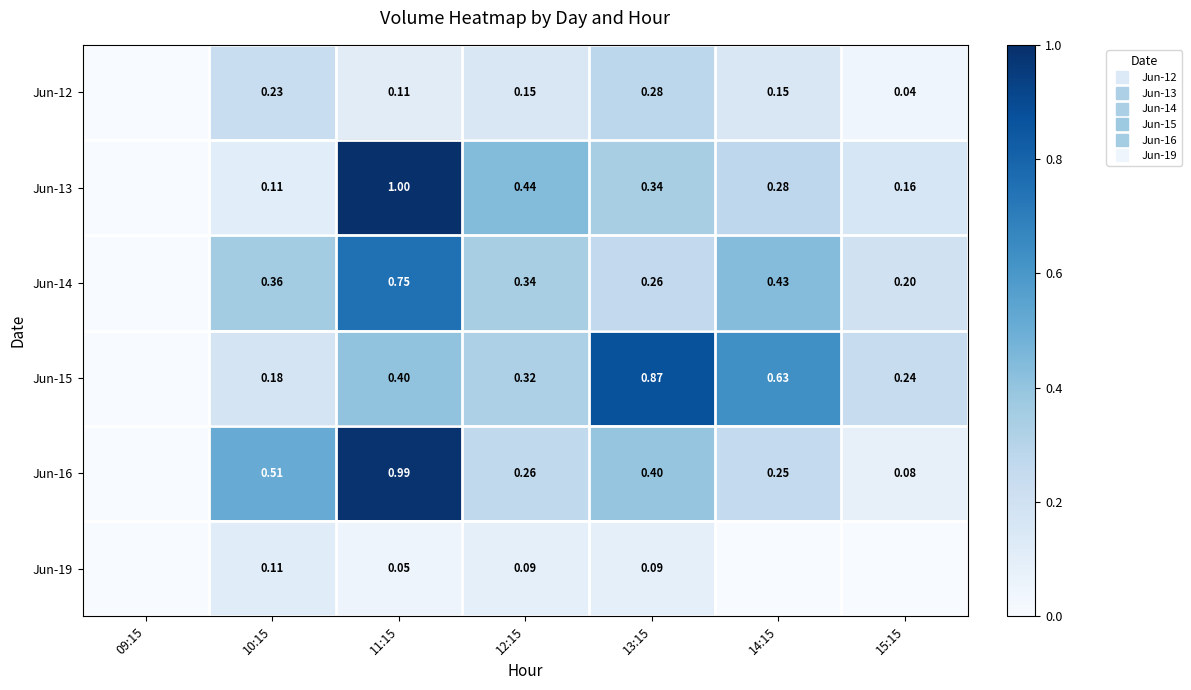

The Jun-19 series shows 0.1 at 13:15. True or false?

True